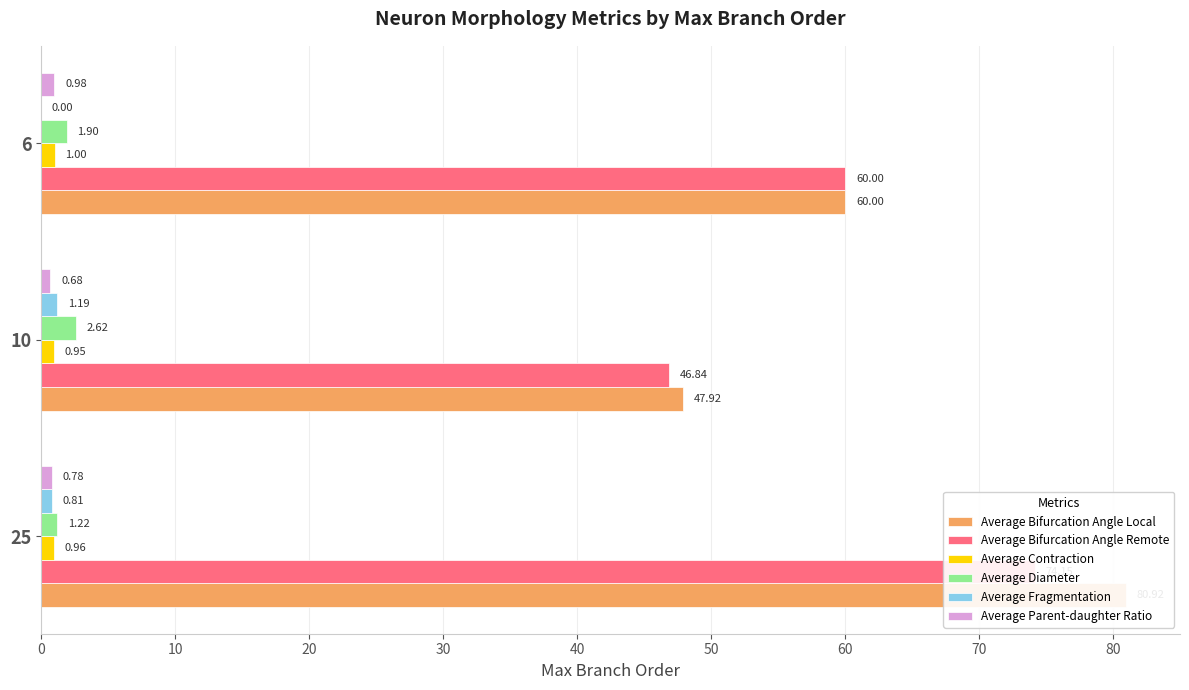

Which series has the widest spread of values?

Average Bifurcation Angle Local